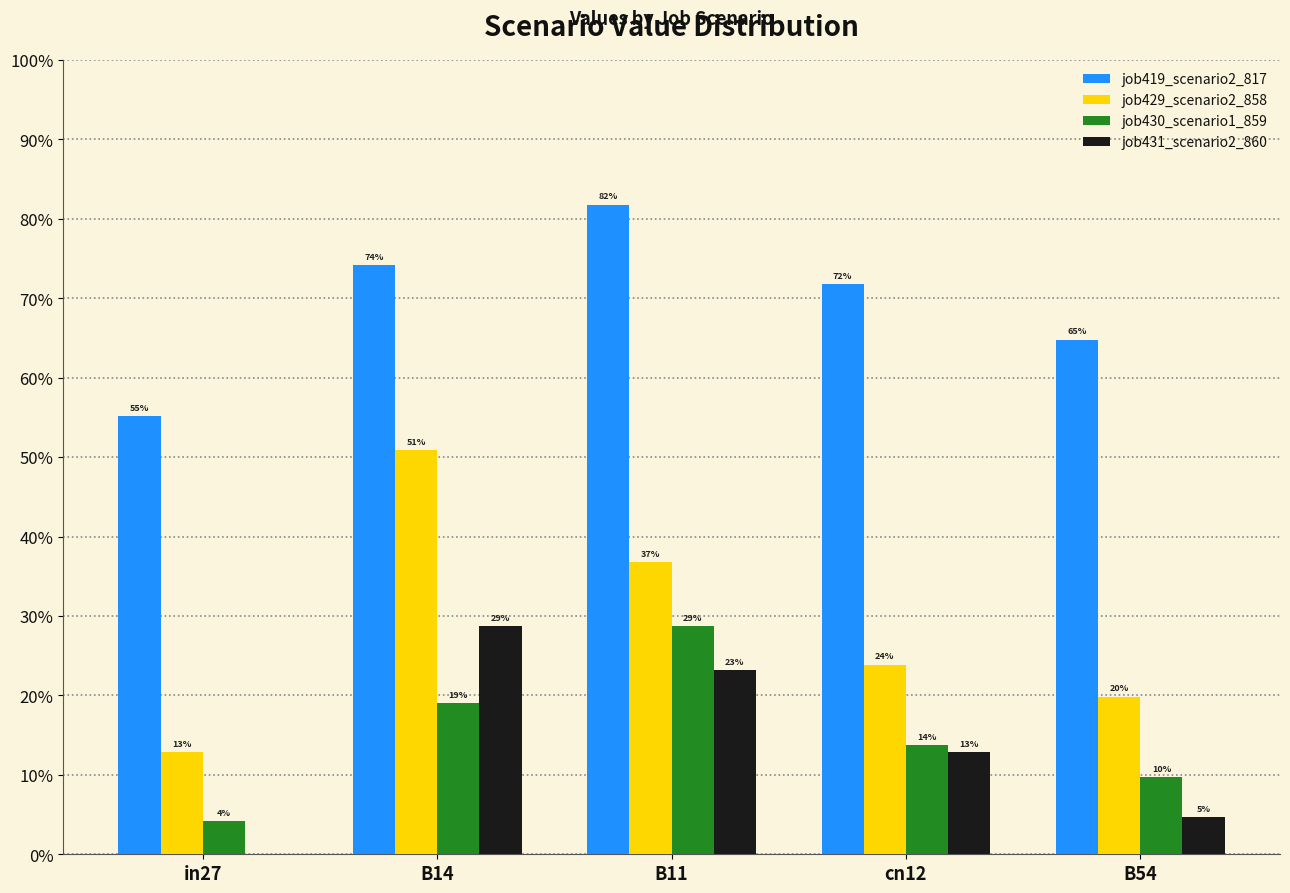

What are all the series names shown in the legend?

job419_scenario2_817, job429_scenario2_858, job430_scenario1_859, job431_scenario2_860